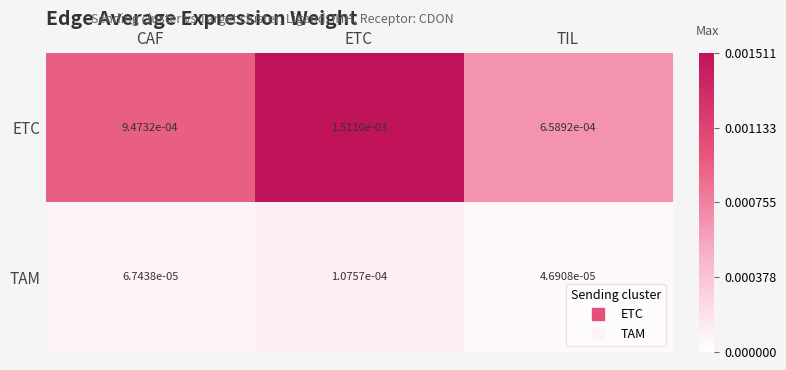

List the labels in order of ETC value, smallest first.

TIL, CAF, ETC